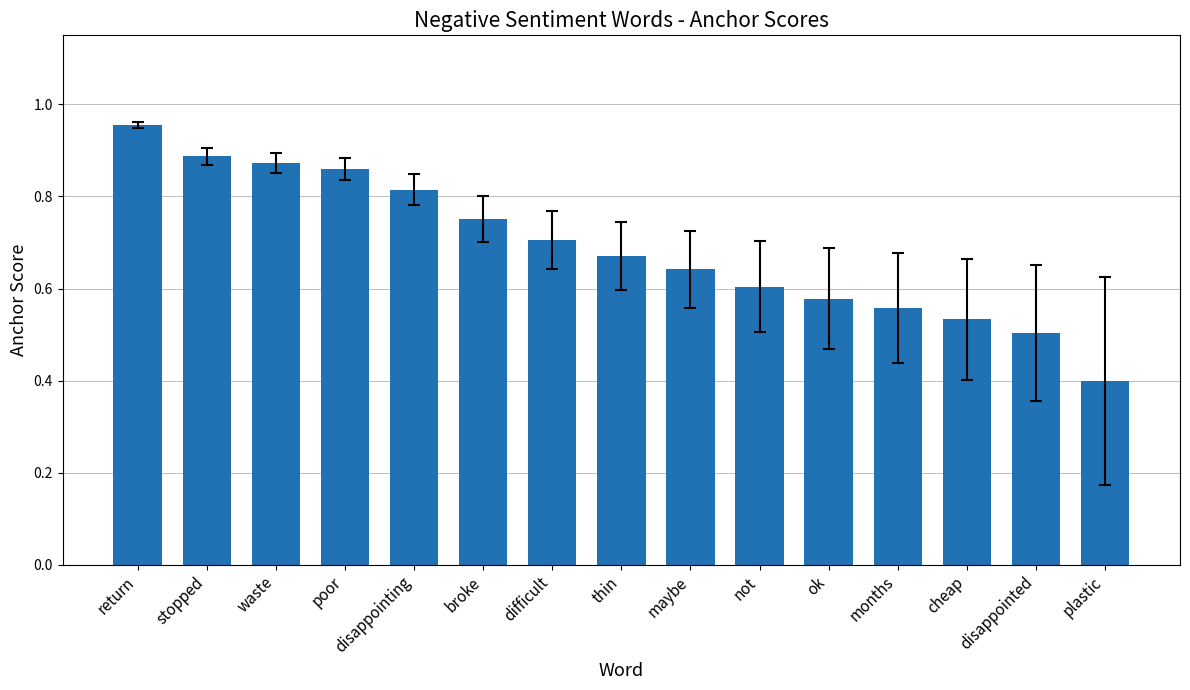

What is the sum of all values?

10.3